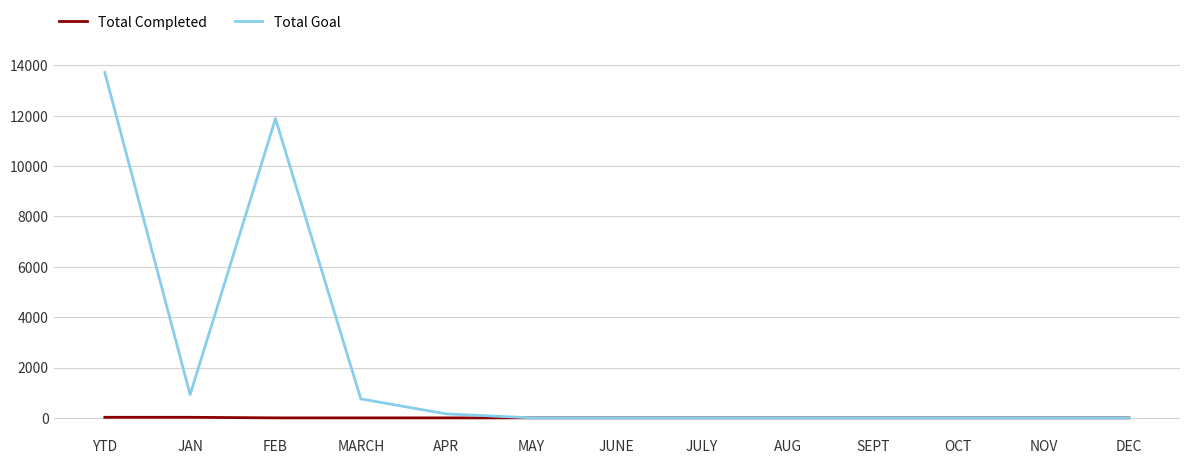

What is the difference between the highest and lowest values at MARCH?

753